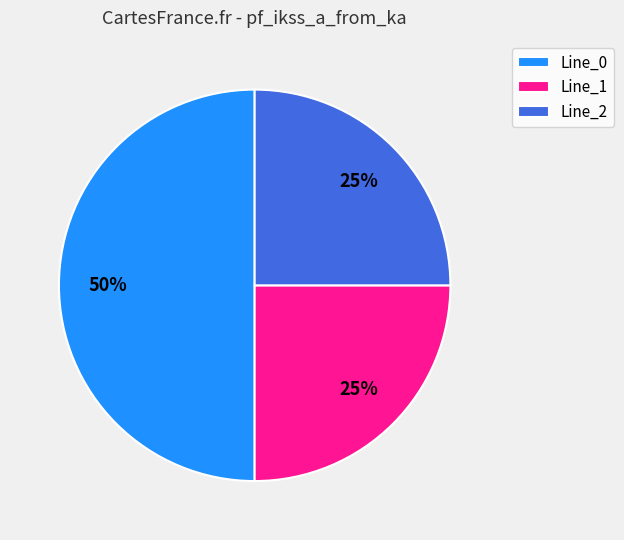

What is the largest slice in the pie chart?

Line_0